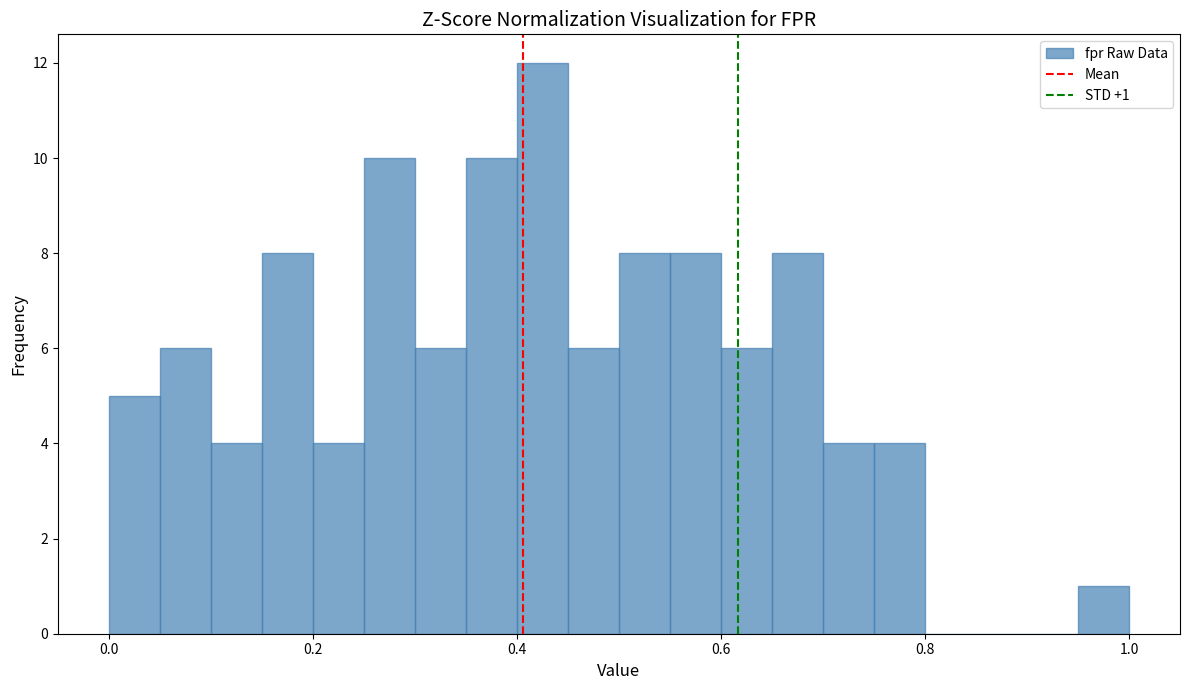

Around what value on the x-axis is the tallest bar? Give the approximate position of its centre, as read against the axis.

0.42